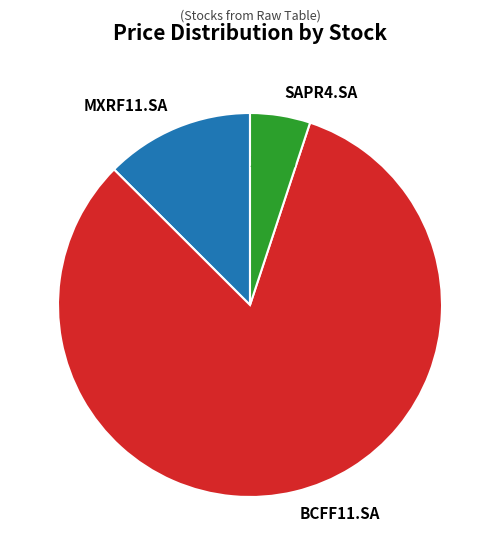

How many slices are in this pie chart?

3